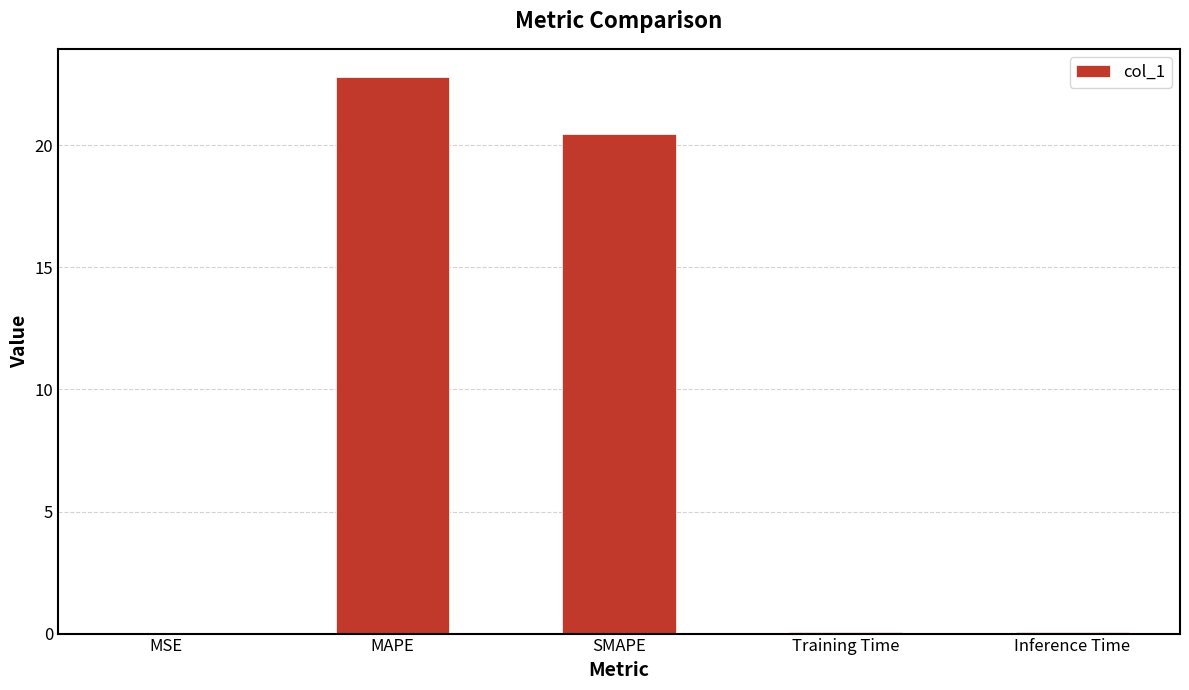

What is the change in value from SMAPE to Inference Time?

-20.4